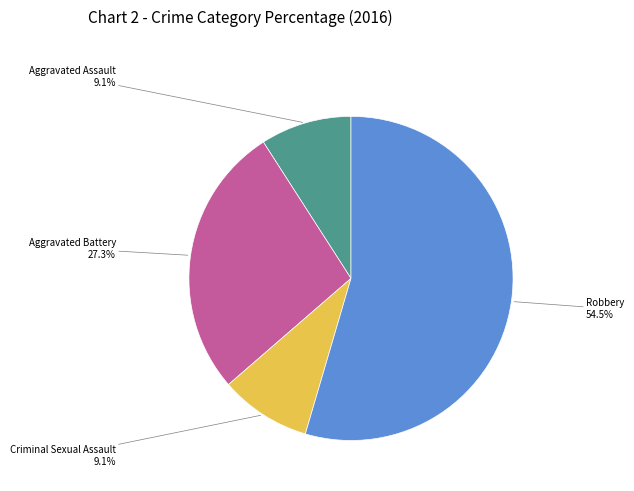

Is there a majority slice in this chart?

Yes